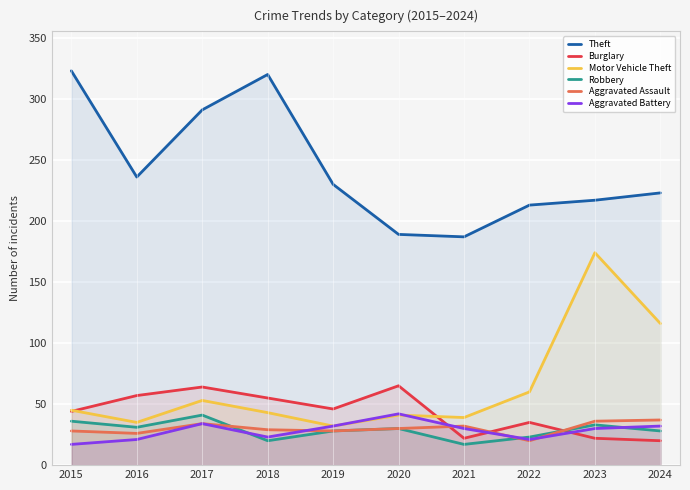

Which series has the largest total across all categories?

Theft